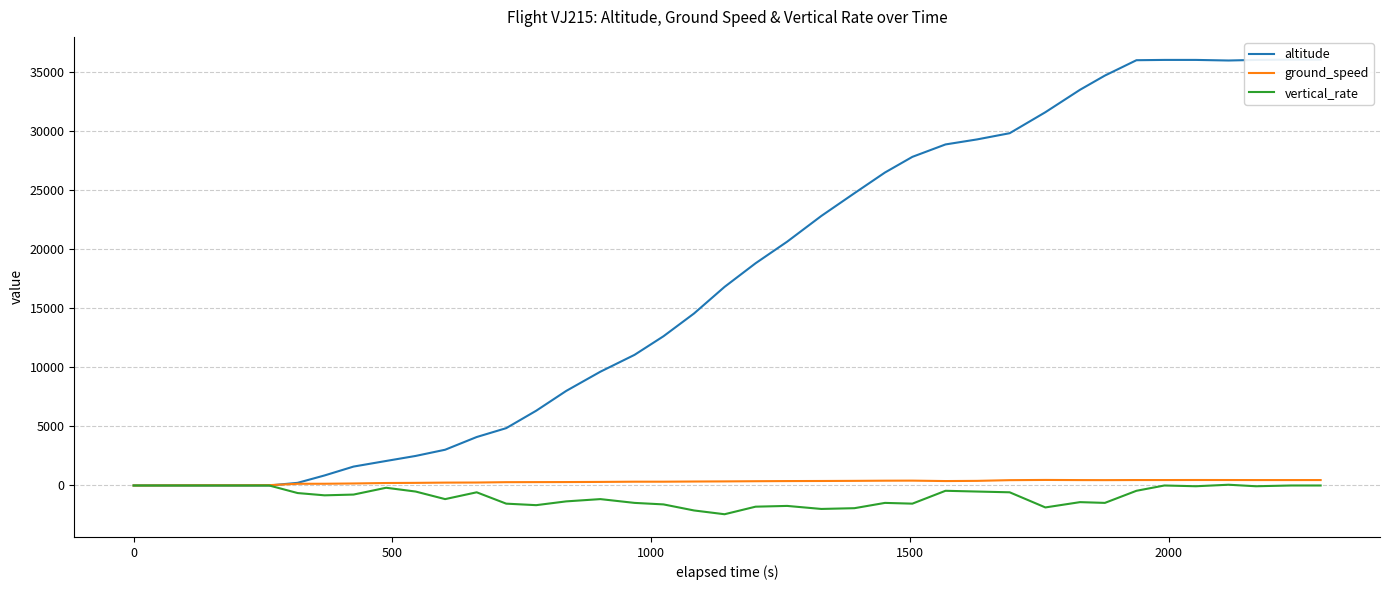

What is the minimum value for vertical_rate?

-2432